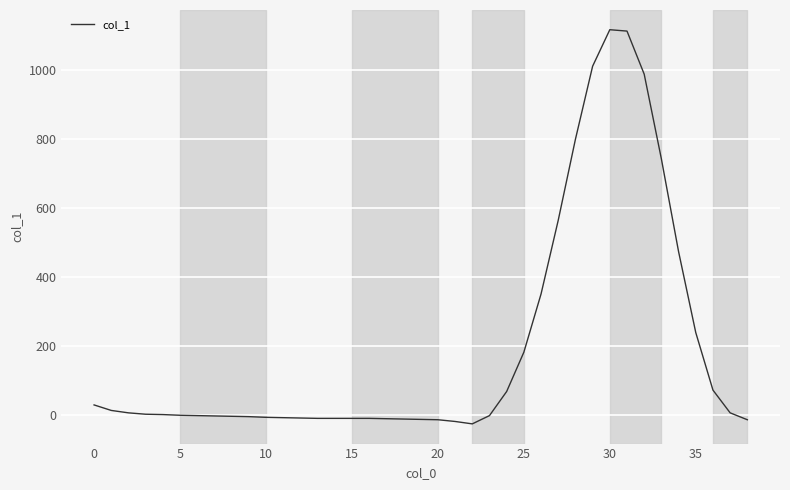

What is the minimum value shown in the chart?

-27